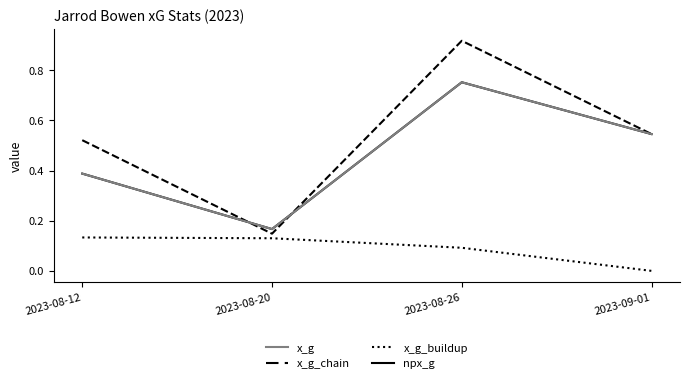

In x_g, how many points are lower than both neighbors (excluding endpoints)?

1